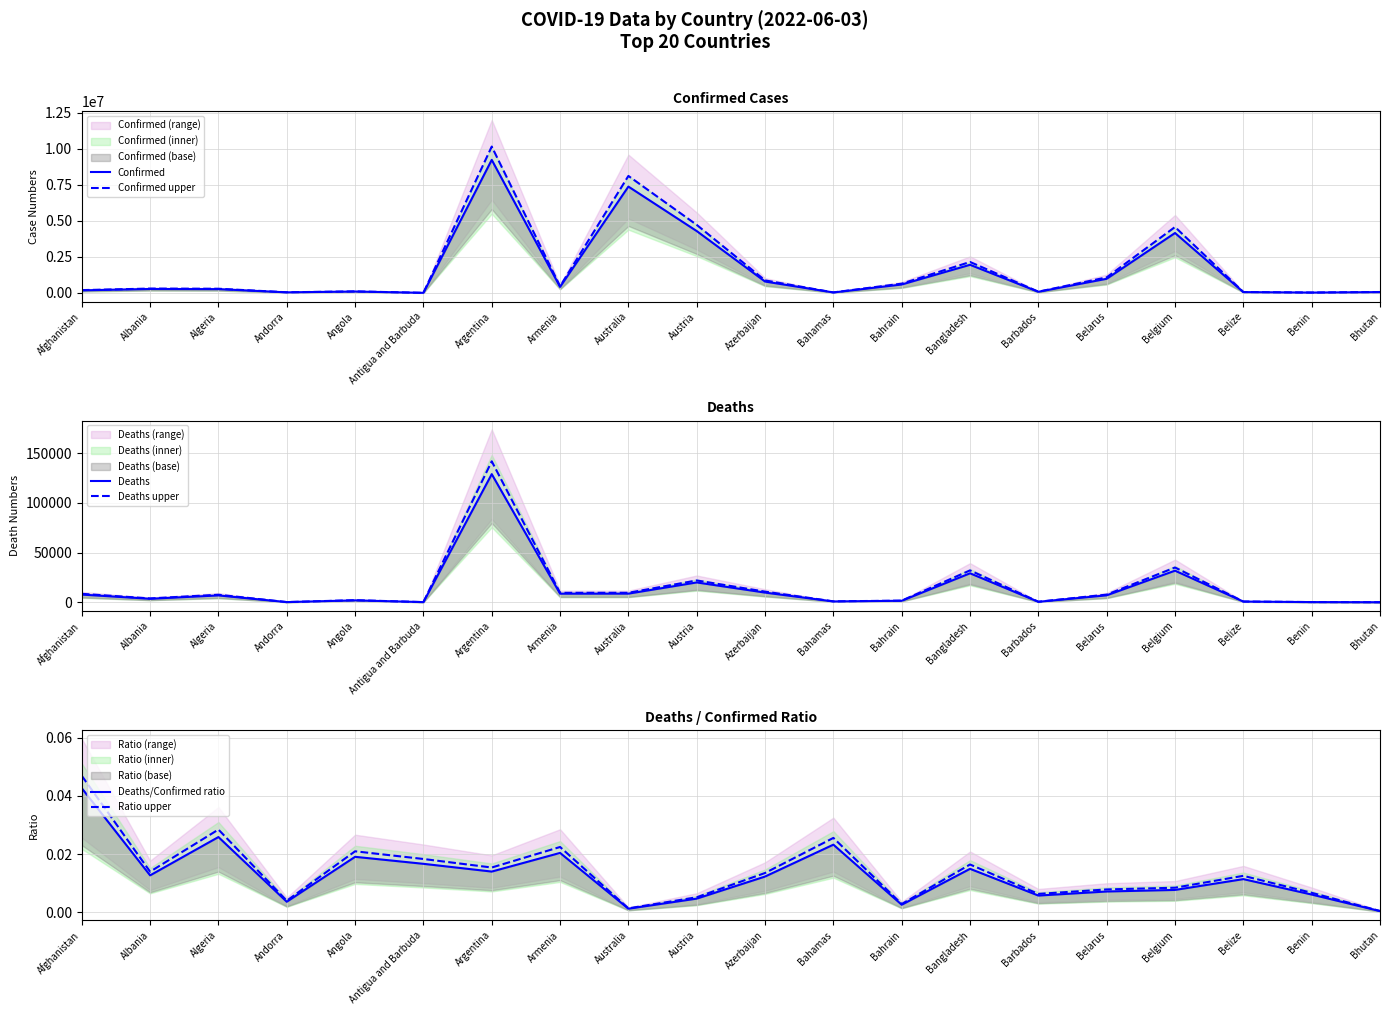

The value of Deaths/Confirmed ratio at Armenia is 0.0. True or false?

False